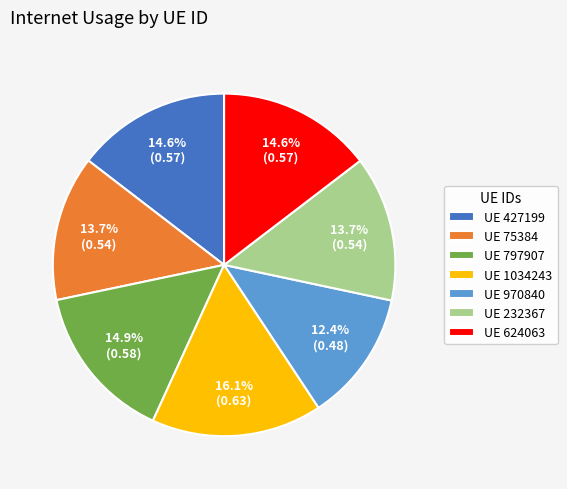

To the nearest percent, what is the average slice percentage?

14%